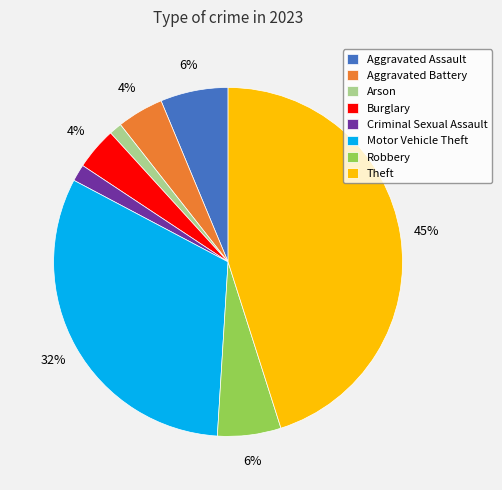

True or false: Theft accounts for 45% of the total.

True